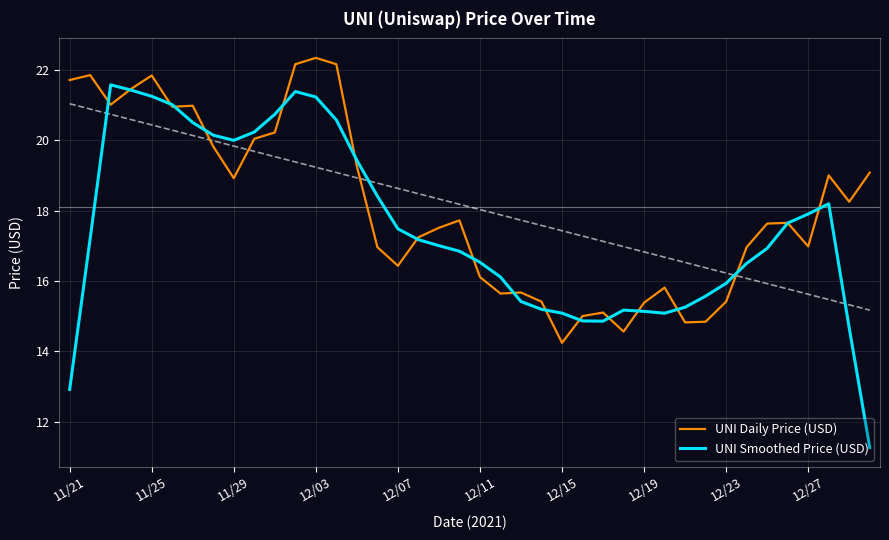

Which category has the lowest value in the UNI Daily Price (USD) series?

12/15